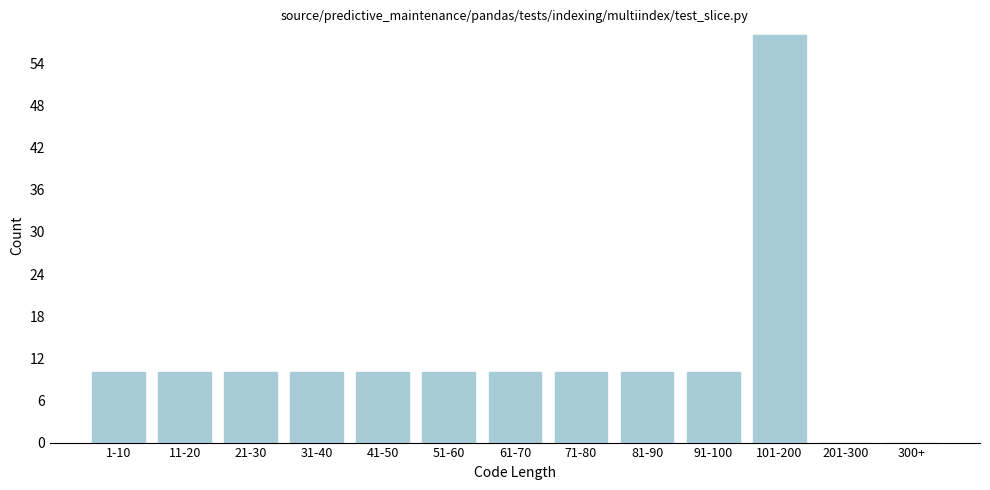

Reading left to right, transcribe all the data shown in this chart.

1-10=10	11-20=10	21-30=10	31-40=10	41-50=10	51-60=10	61-70=10	71-80=10	81-90=10	91-100=10	101-200=58	201-300=0	300+=0